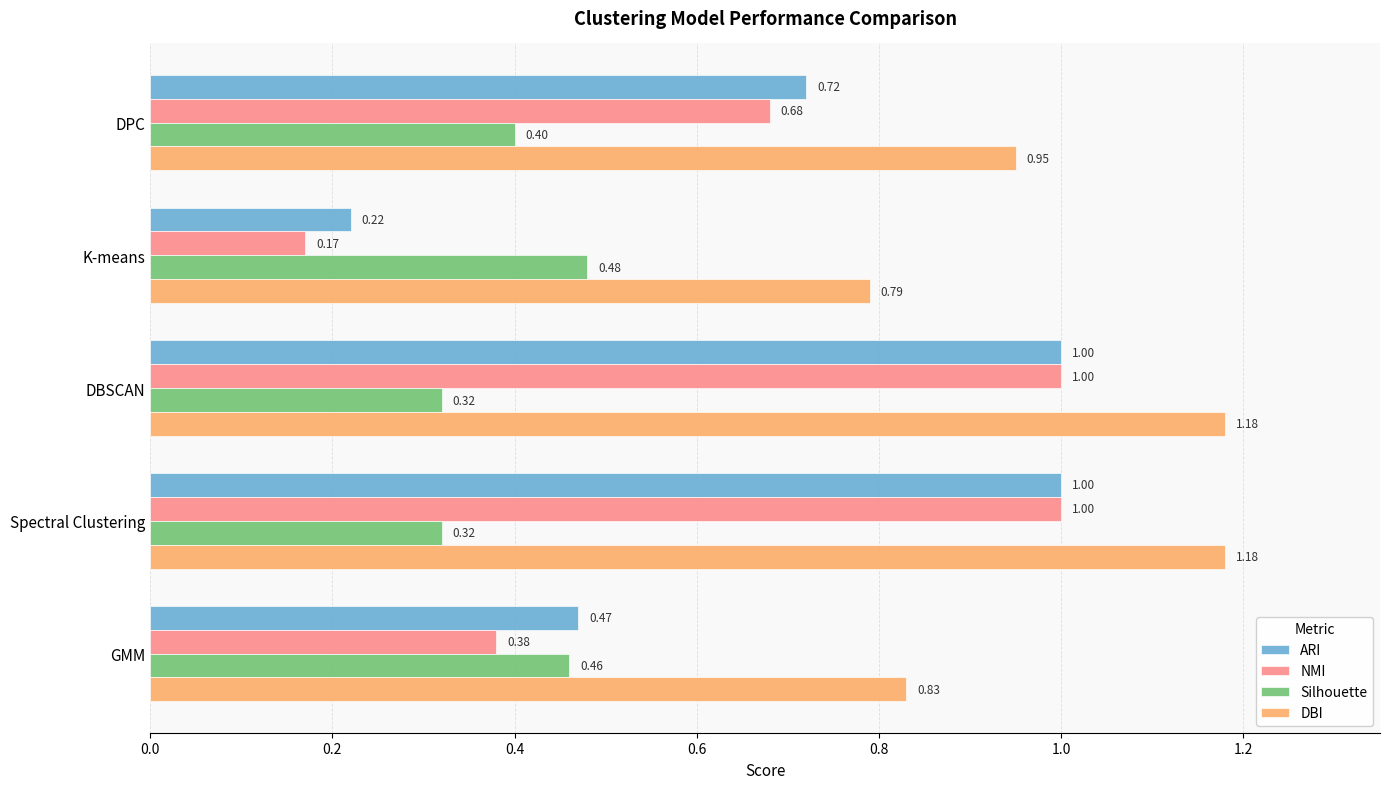

Between K-means and GMM, which series saw the biggest shift?

ARI